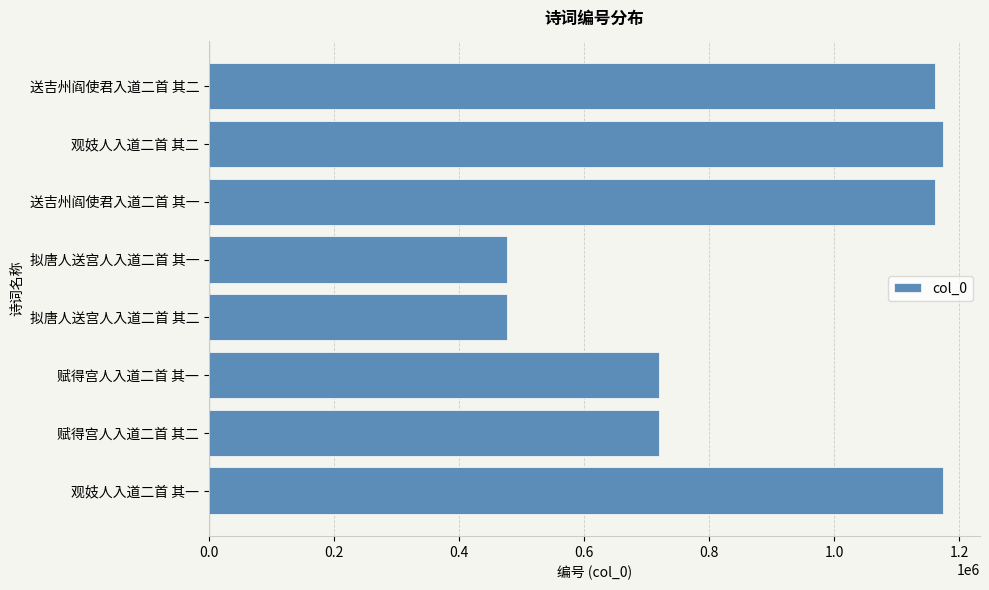

The value at 拟唐人送宫人入道二首 其二 is 477548. True or false?

True